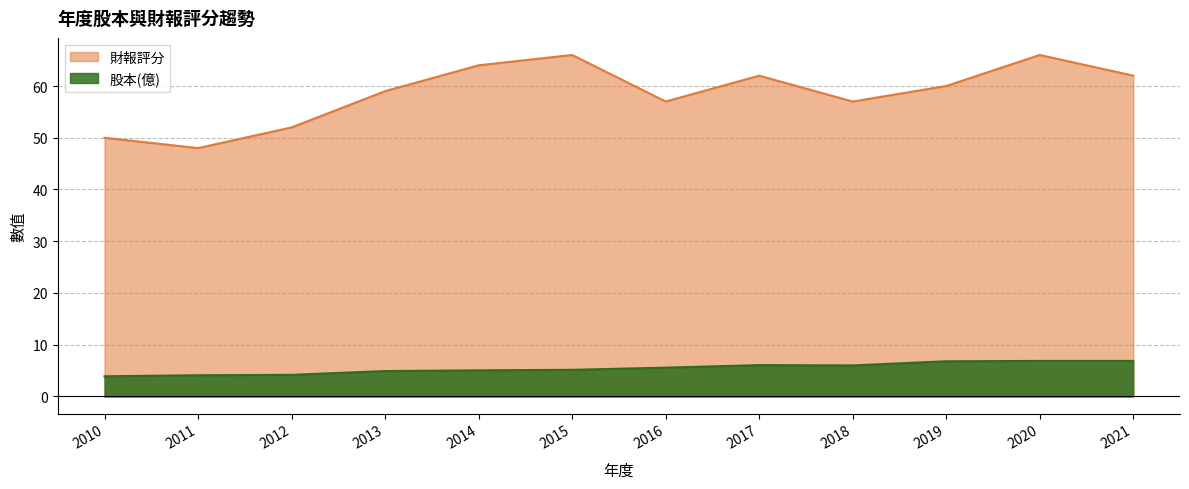

Which series has the largest range (max minus min)?

財報評分